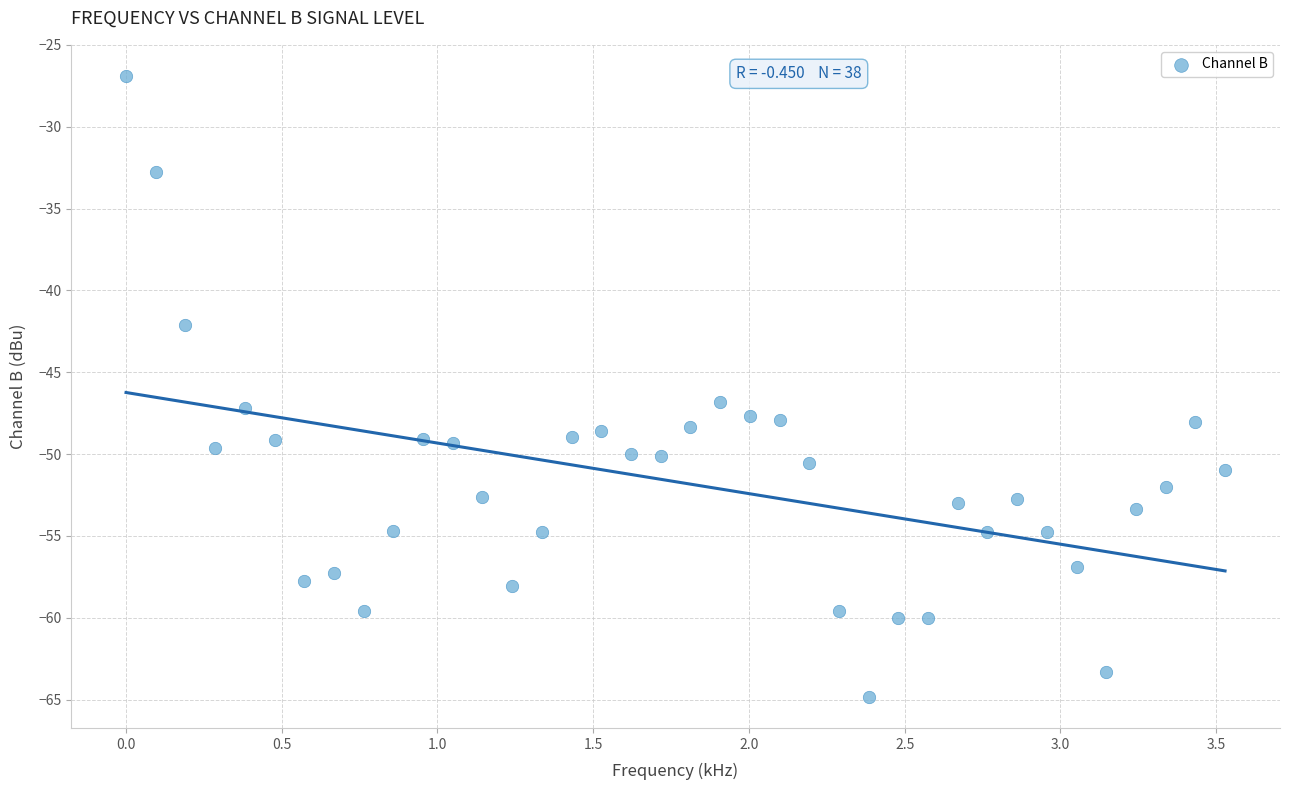

What is the range of X values (max minus min)?

3.5